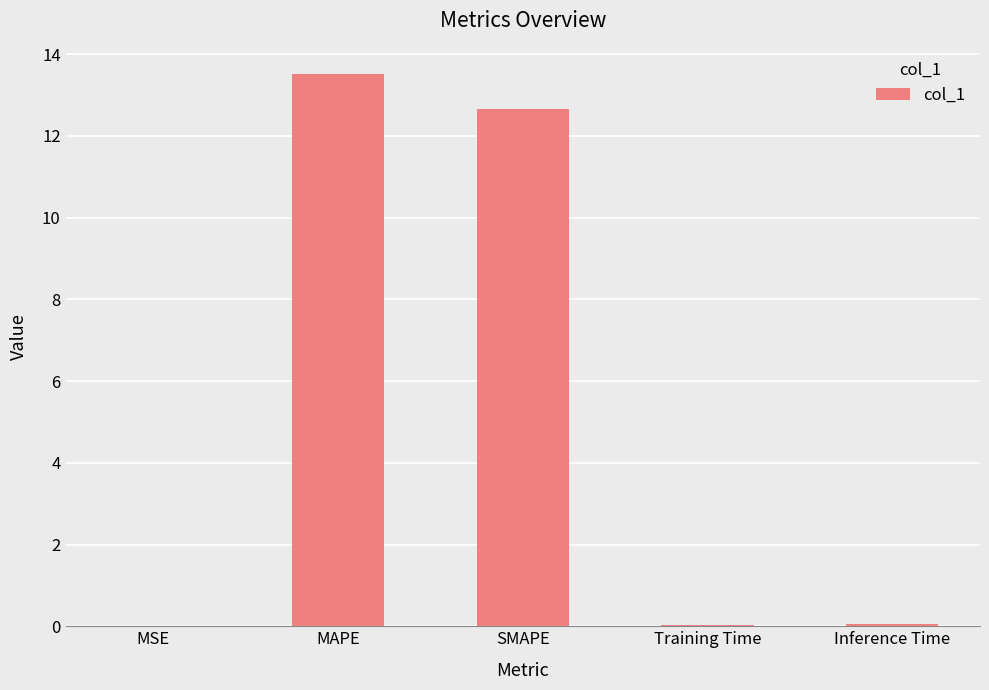

The value at Inference Time is 0.0. True or false?

True